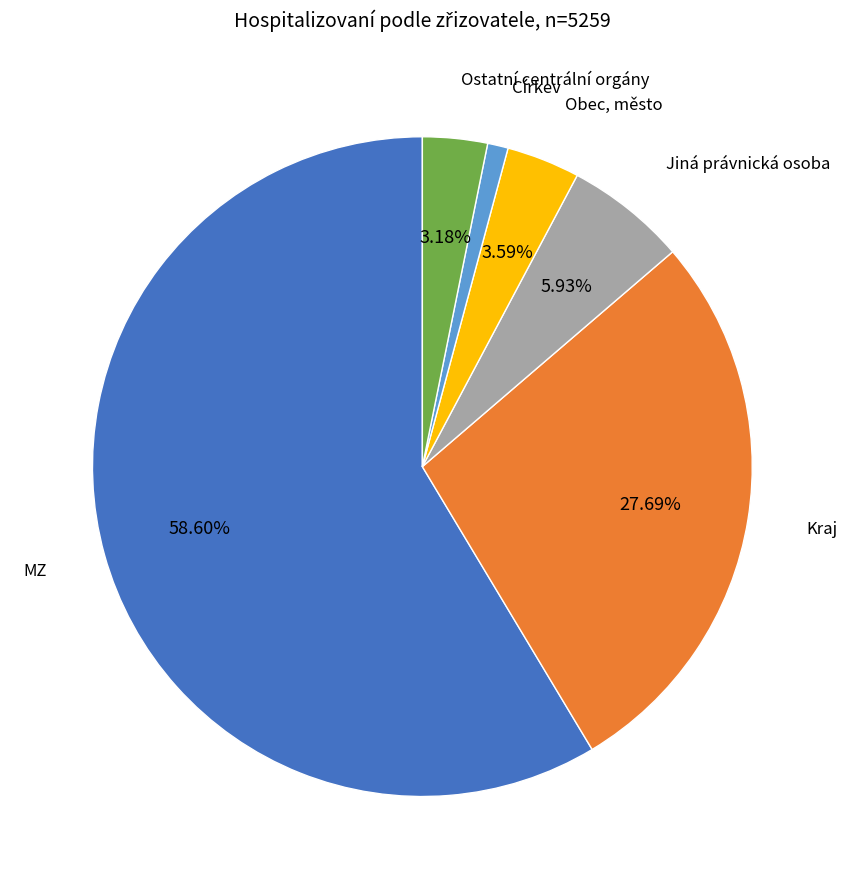

Is there any slice that represents more than half of the pie?

Yes